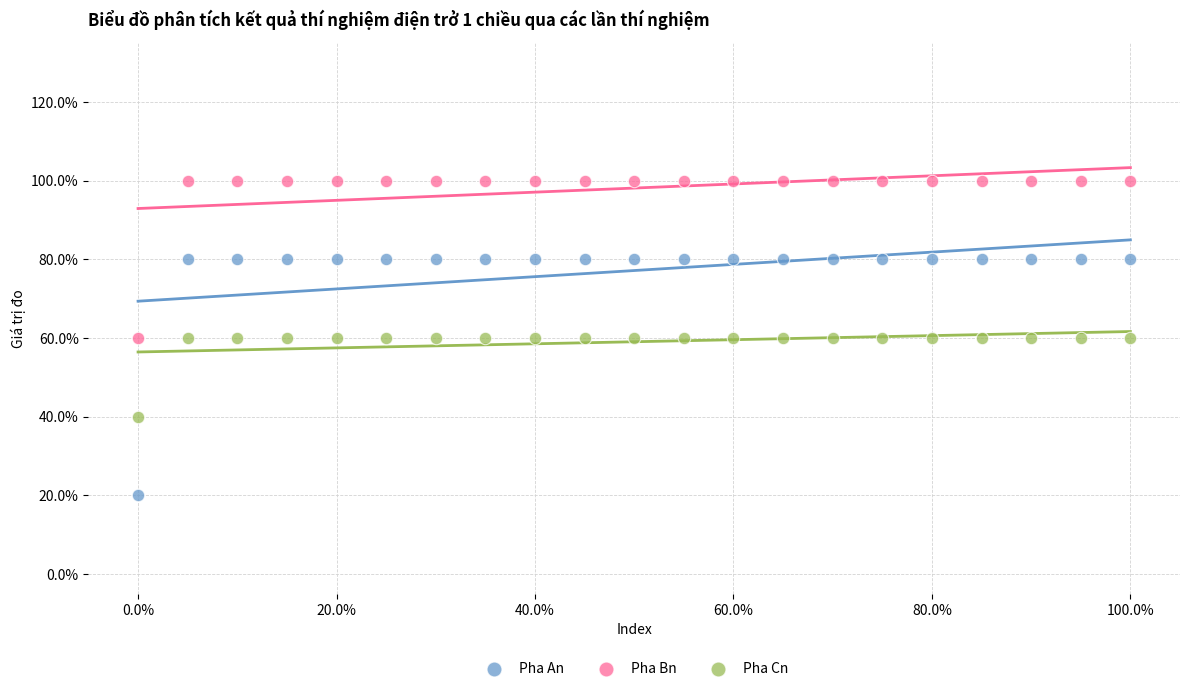

Which series contains the lowest Y value?

Pha An